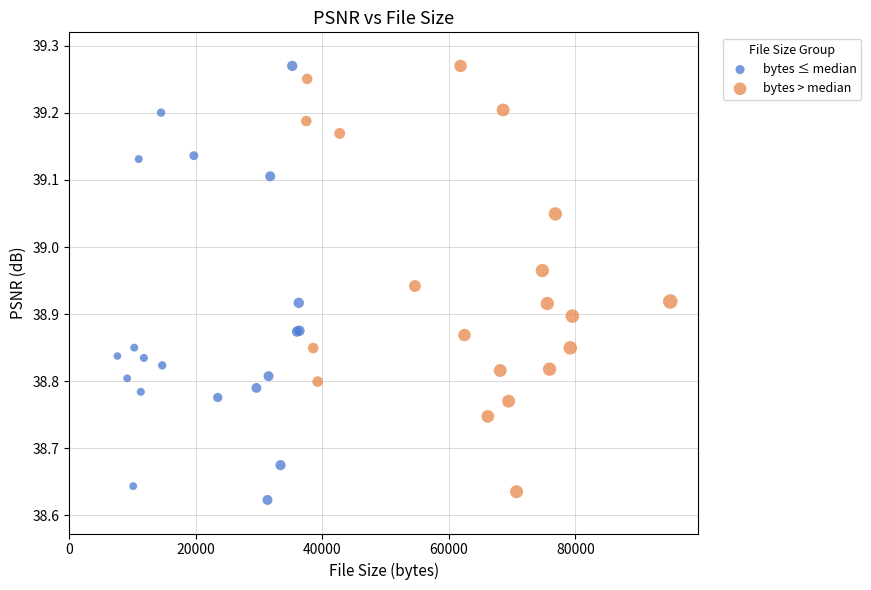

Which series contains the lowest Y value?

bytes ≤ median